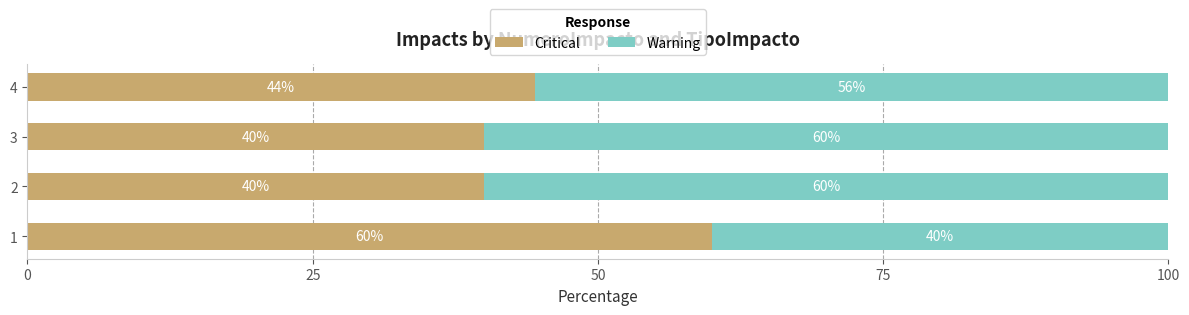

Where is Critical nearest to the value 50?

4